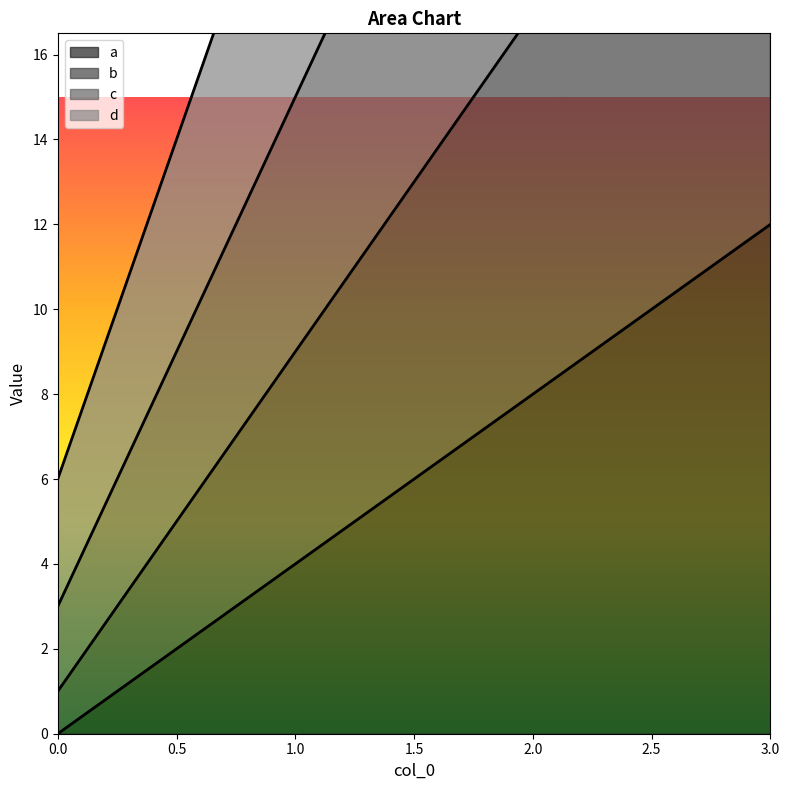

Where is d nearest to the value 30?

1